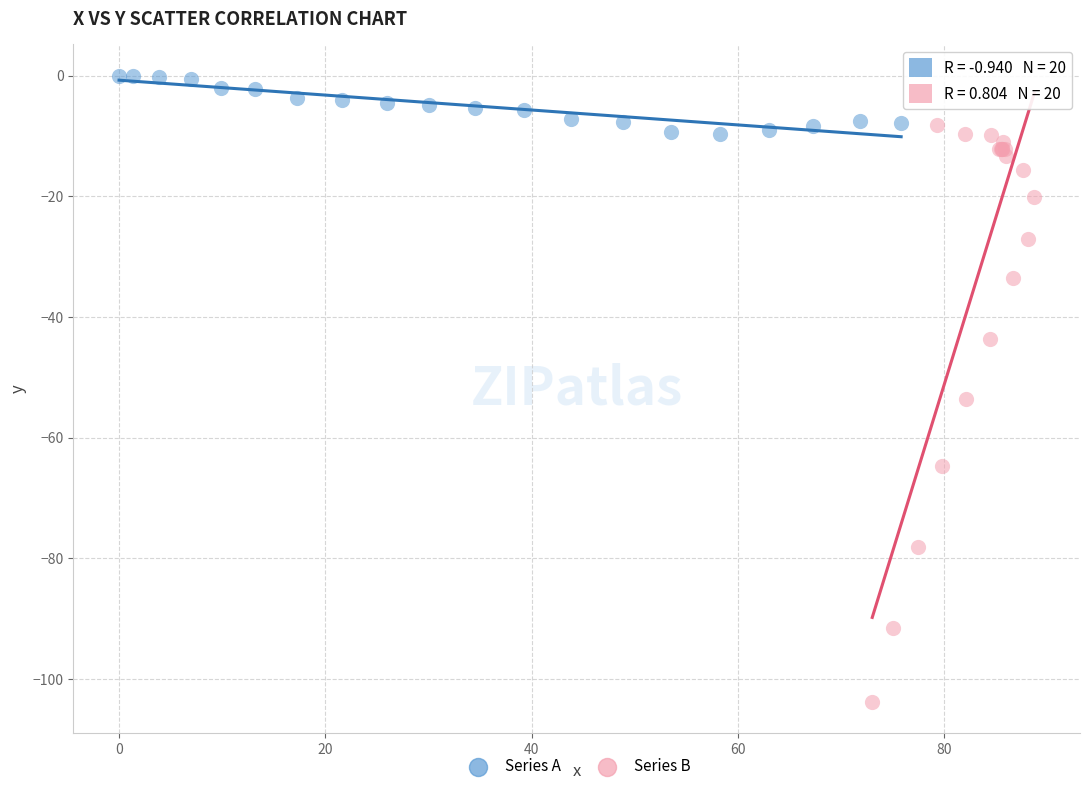

What are all the series names shown in the legend?

Series A, Series B